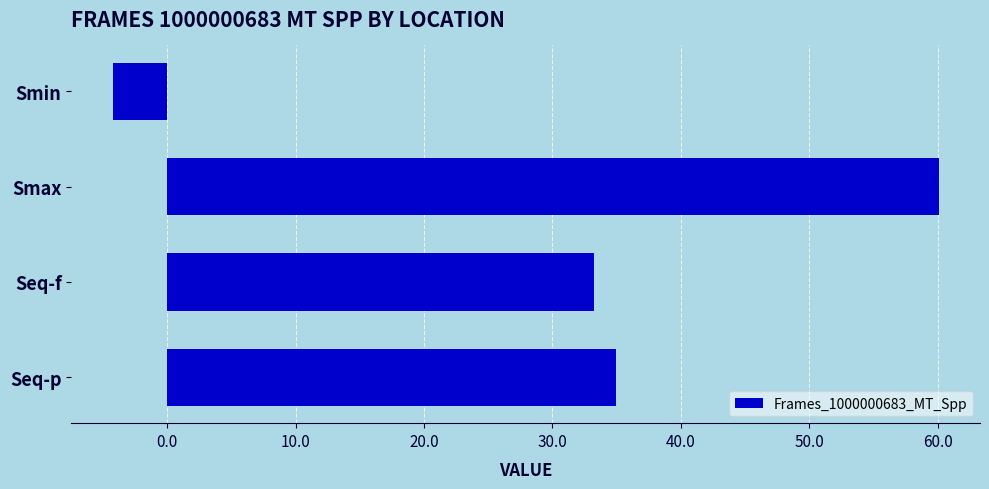

What is the difference between the maximum and minimum values?

64.3